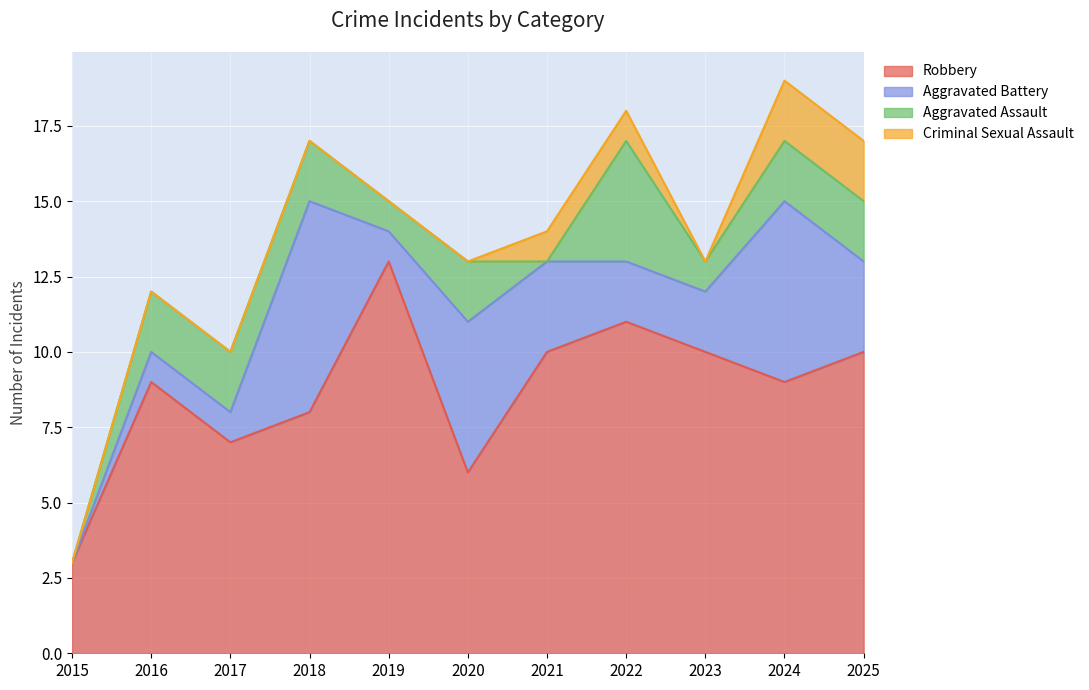

Which series has the largest total across all categories?

Robbery